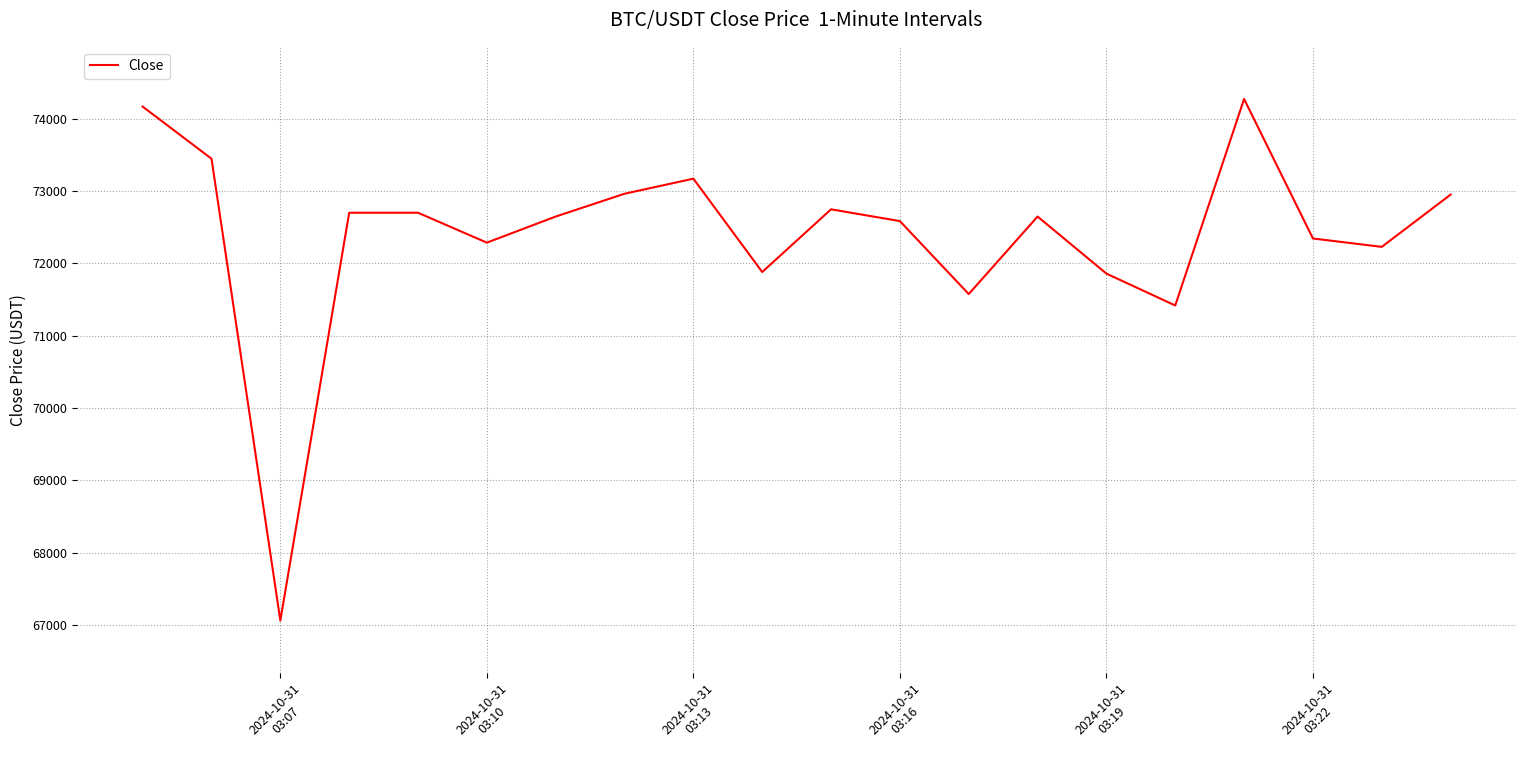

What is the smallest value displayed?

67059.5